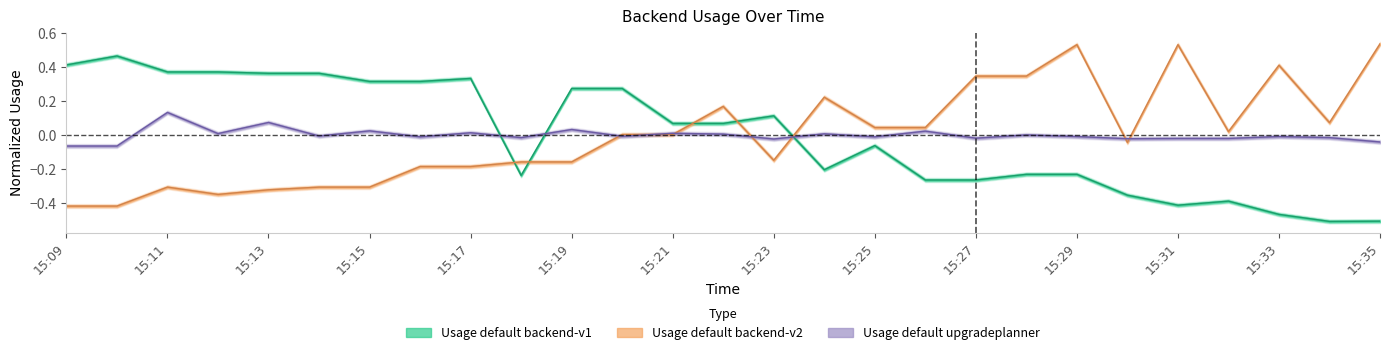

What is the maximum value for Usage default backend-v2?

0.5